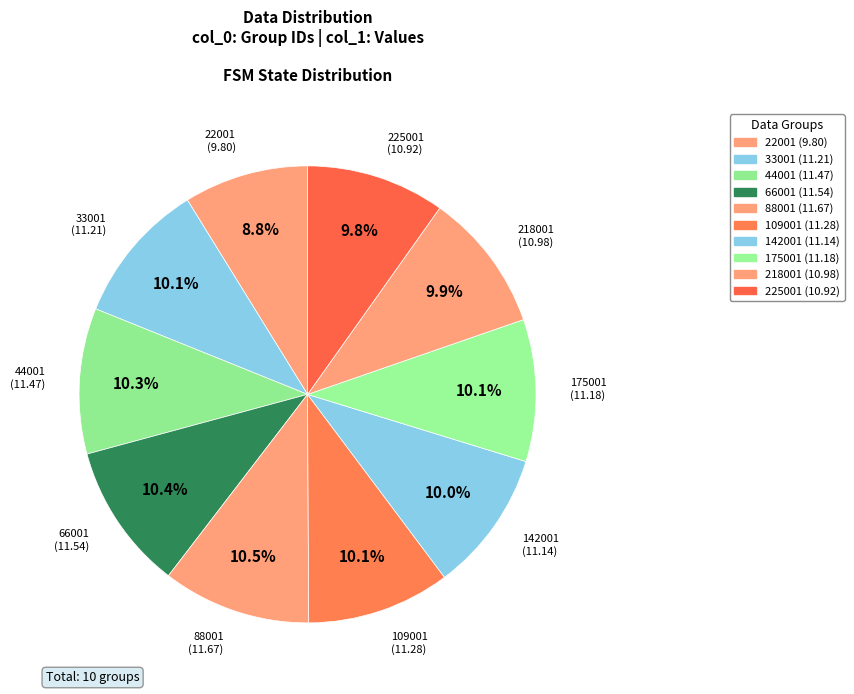

To the nearest percent, what is the combined percentage of 109001 and 88001?

21%